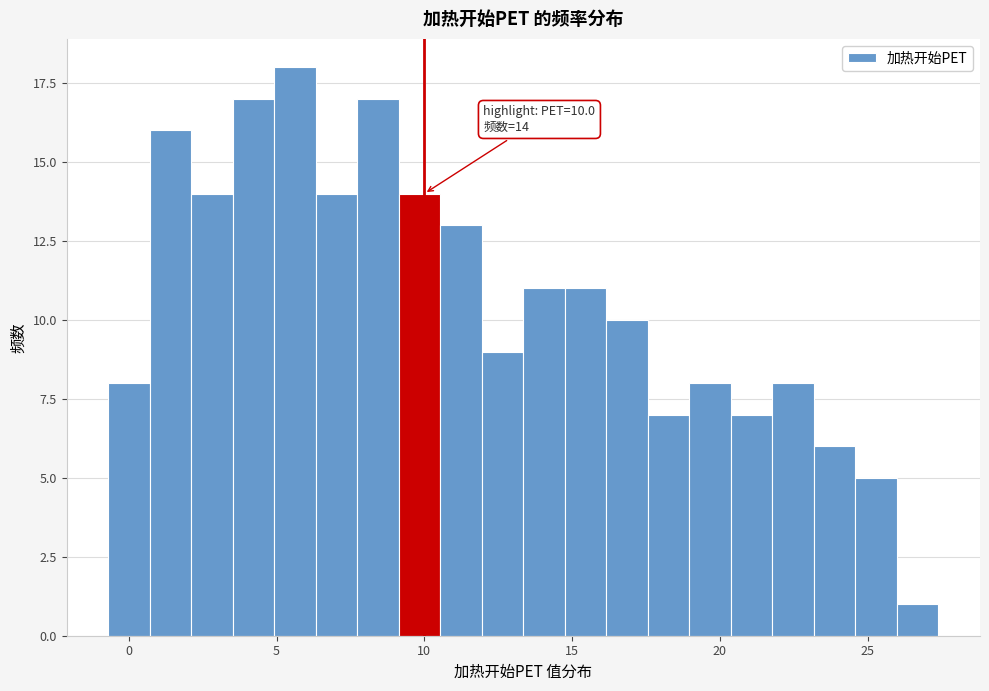

Around what value on the x-axis is the tallest bar? Give the approximate position of its centre, as read against the axis.

5.5